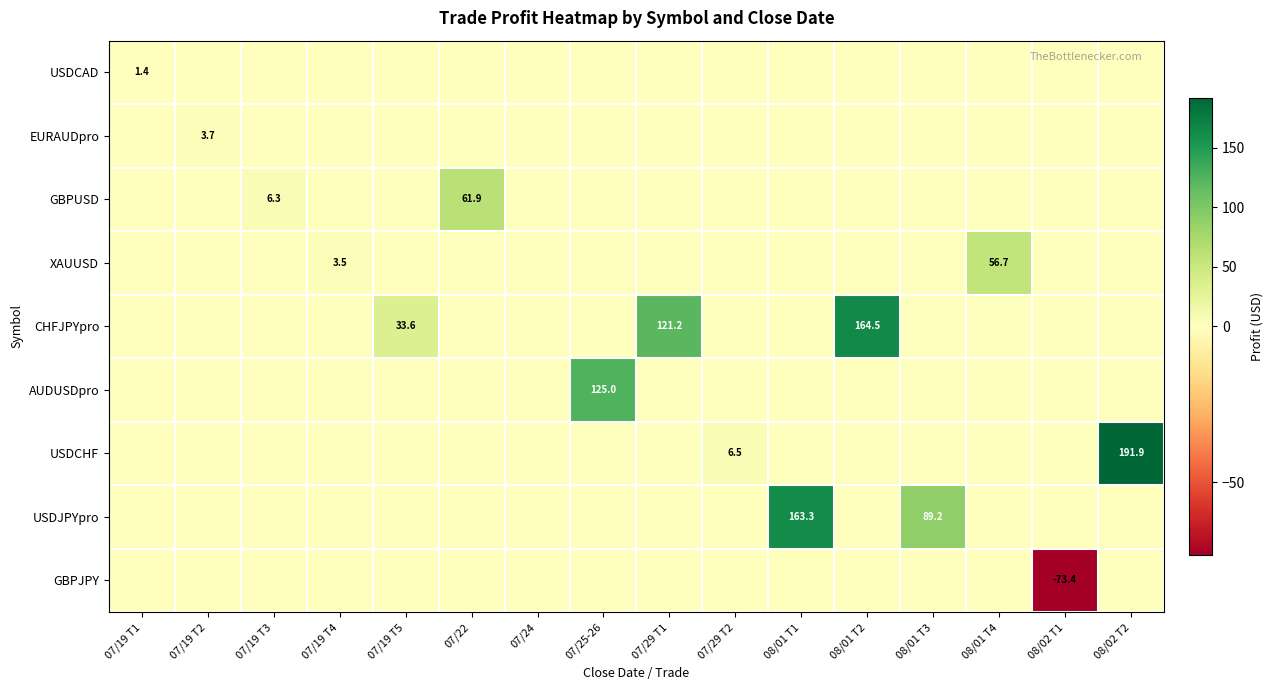

The GBPUSD series shows 11.2 at 07/19 T3. True or false?

False